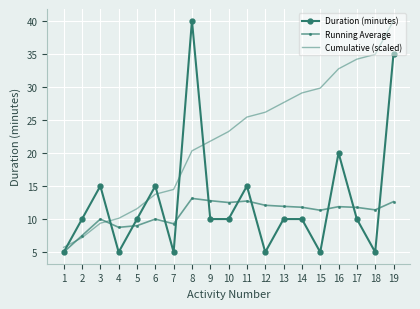

What value does the Running Average series have at 18?

11.4